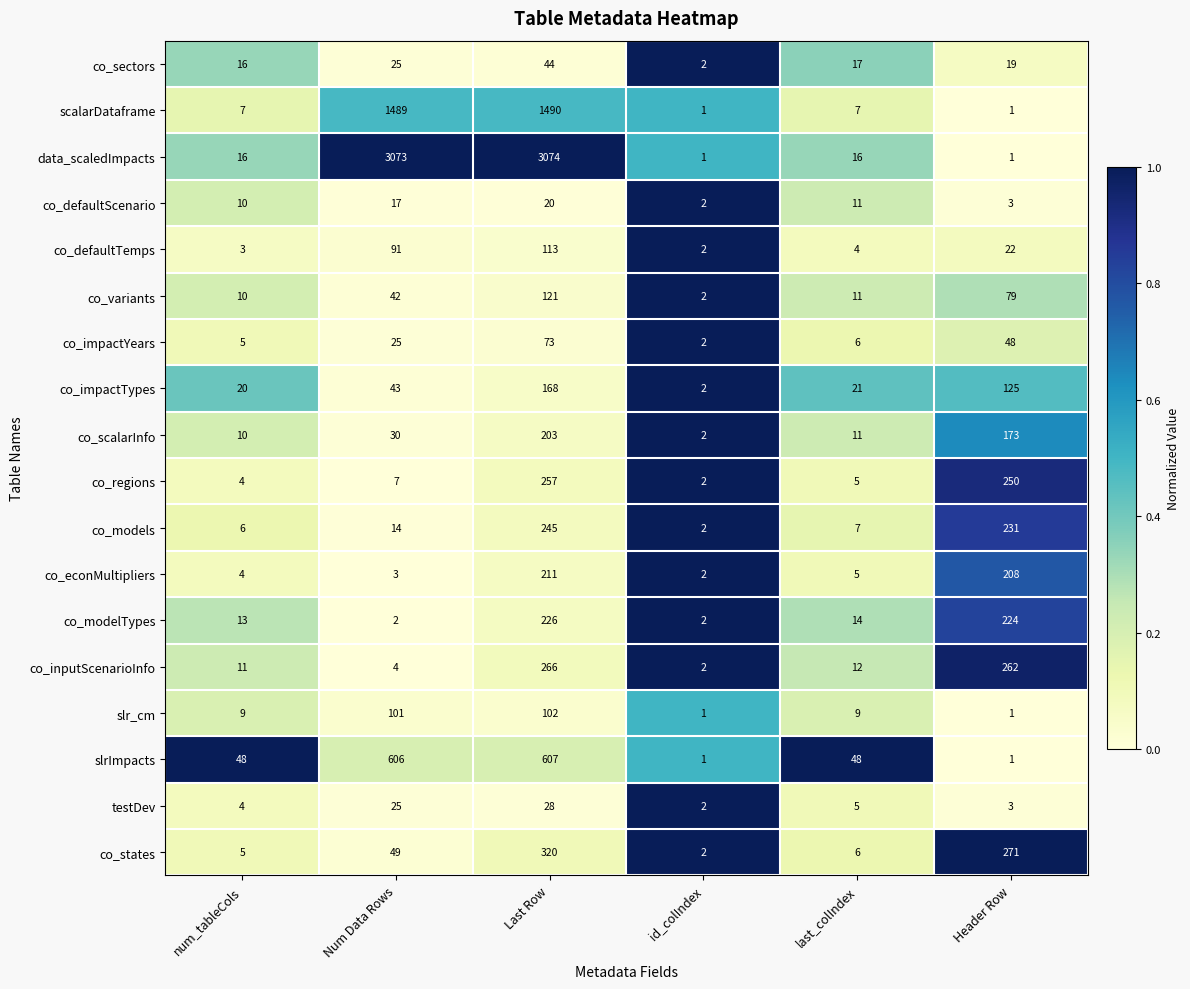

What is the sum of all testDev values?

67